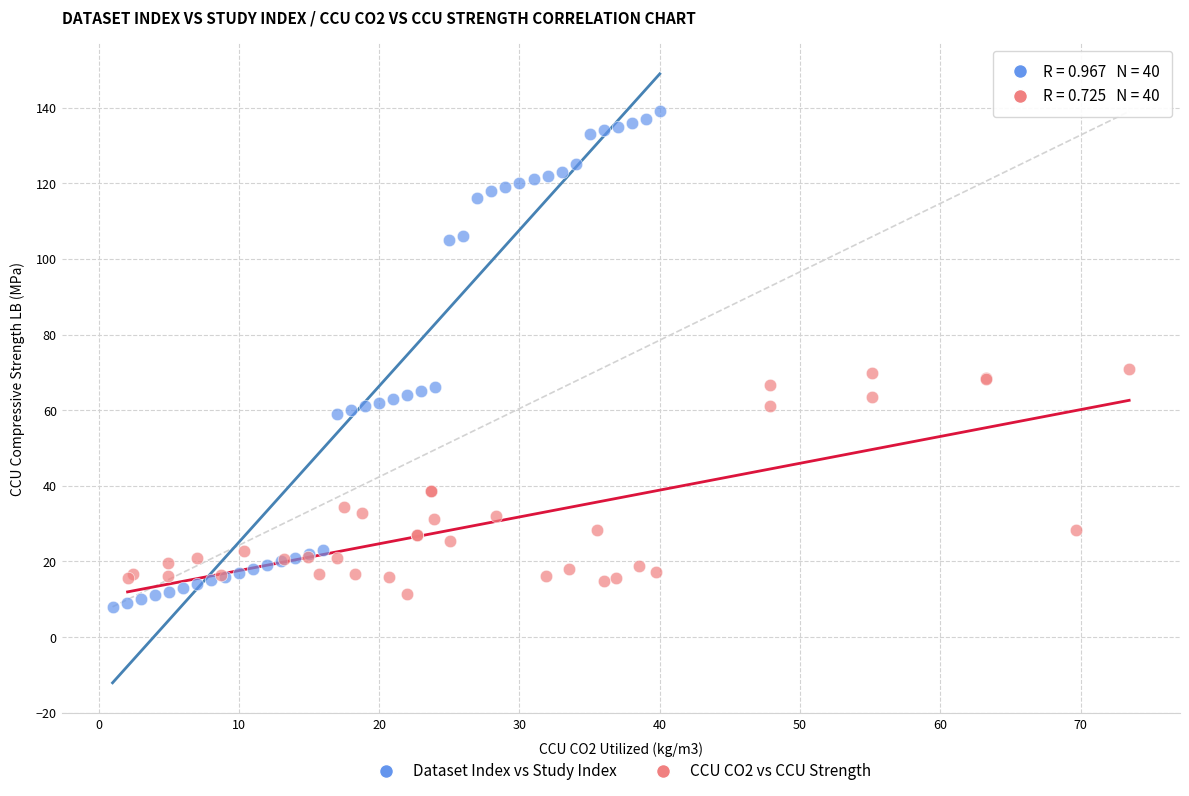

Which series has the largest Y range (max minus min)?

Dataset Index vs Study Index